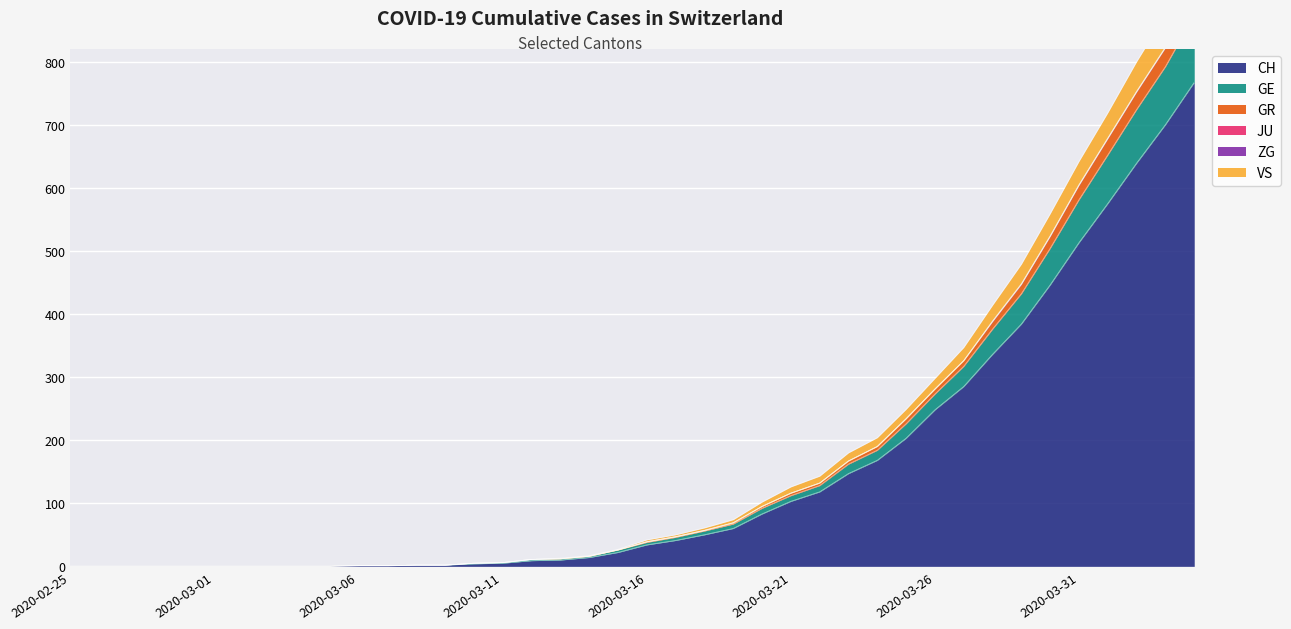

What is the label of the 28th point from the left?

2020-03-23